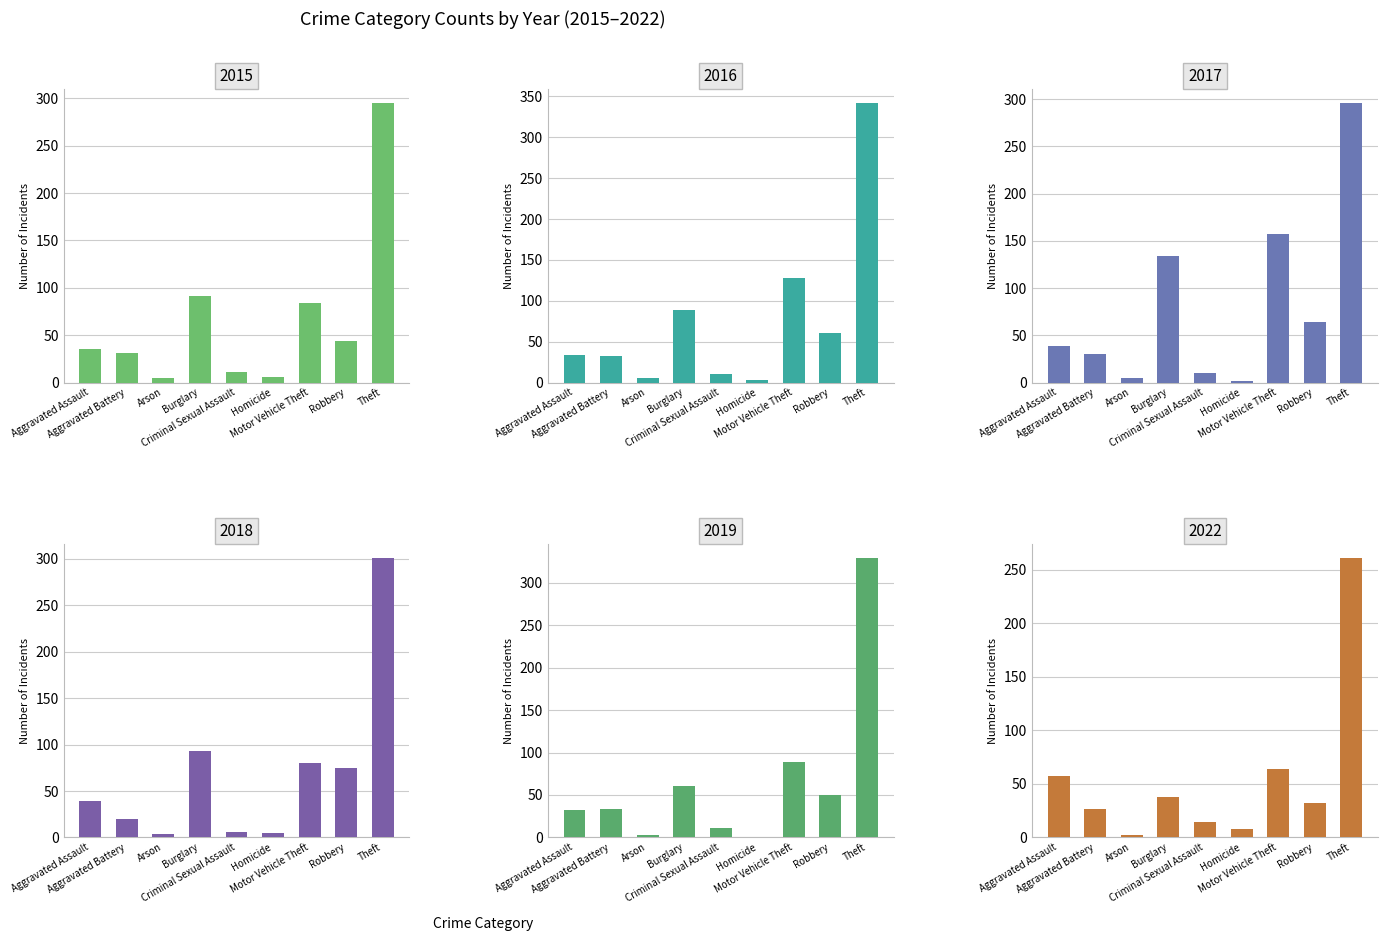

What is the label of the 3rd bar from the right?

Motor Vehicle Theft